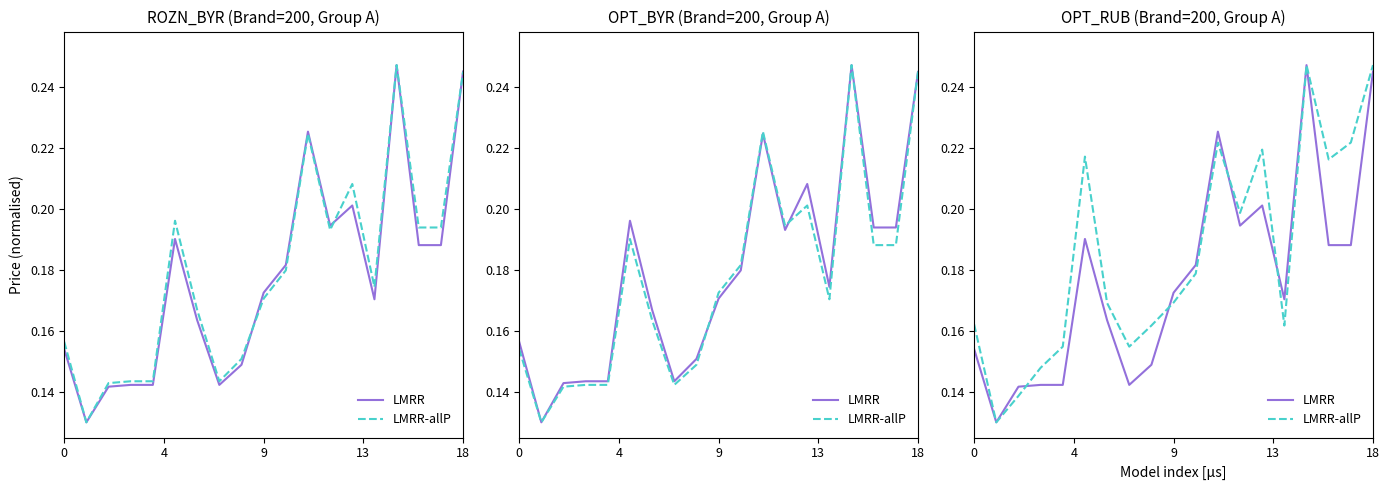

Count the number of categories in the chart.

19